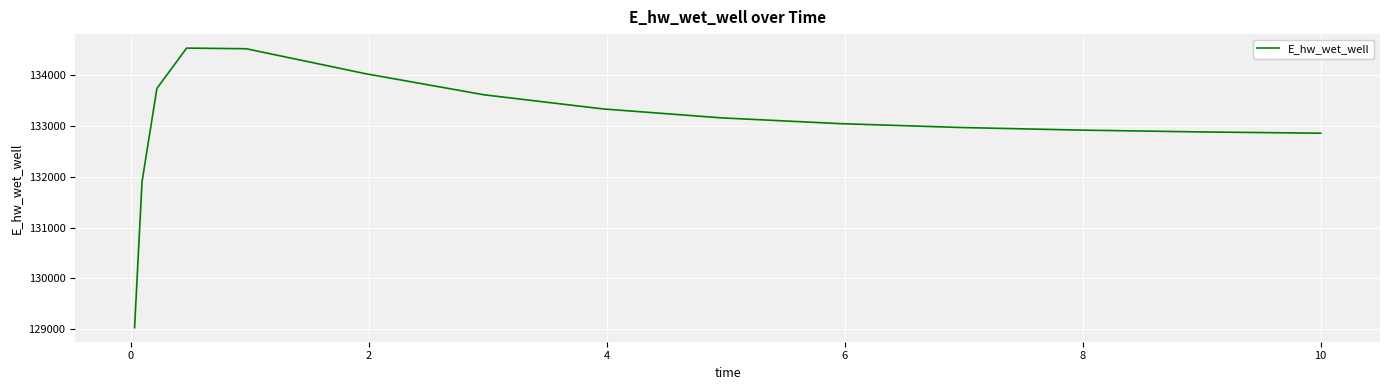

What is the difference between the maximum and minimum values?

5493.9